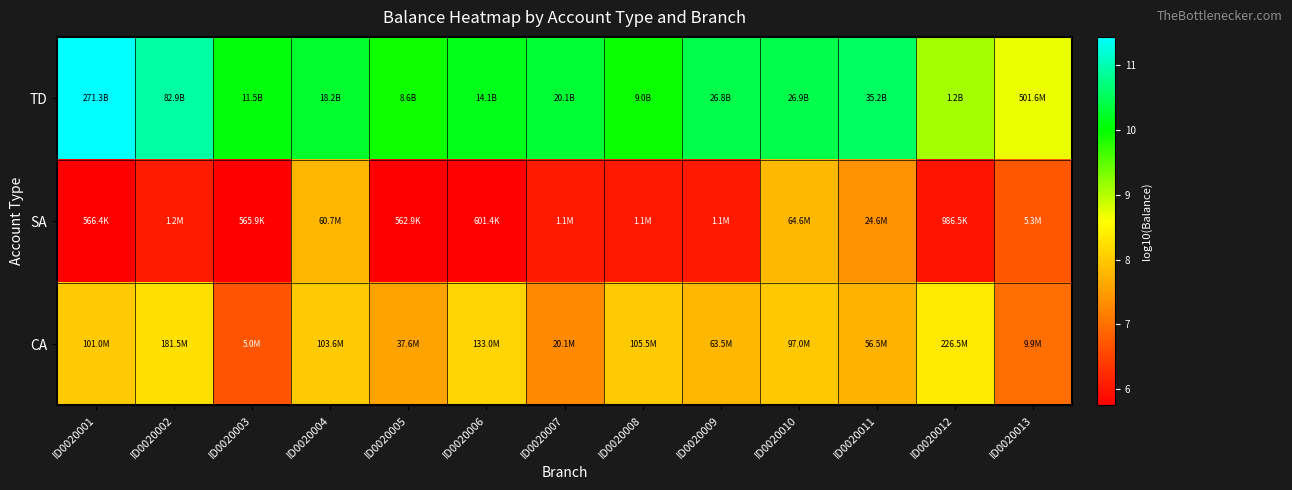

Reading left to right, extract all data points from this chart.

TD: ID0020001=11.4	ID0020002=10.9	ID0020003=10.1	ID0020004=10.3	ID0020005=9.9	ID0020006=10.1	ID0020007=10.3	ID0020008=10.0	ID0020009=10.4	ID0020010=10.4	ID0020011=10.5	ID0020012=9.1	ID0020013=8.7
SA: ID0020001=5.8	ID0020002=6.1	ID0020003=5.8	ID0020004=7.8	ID0020005=5.8	ID0020006=5.8	ID0020007=6.1	ID0020008=6.0	ID0020009=6.0	ID0020010=7.8	ID0020011=7.4	ID0020012=6.0	ID0020013=6.7
CA: ID0020001=8.0	ID0020002=8.3	ID0020003=6.7	ID0020004=8.0	ID0020005=7.6	ID0020006=8.1	ID0020007=7.3	ID0020008=8.0	ID0020009=7.8	ID0020010=8.0	ID0020011=7.8	ID0020012=8.4	ID0020013=7.0